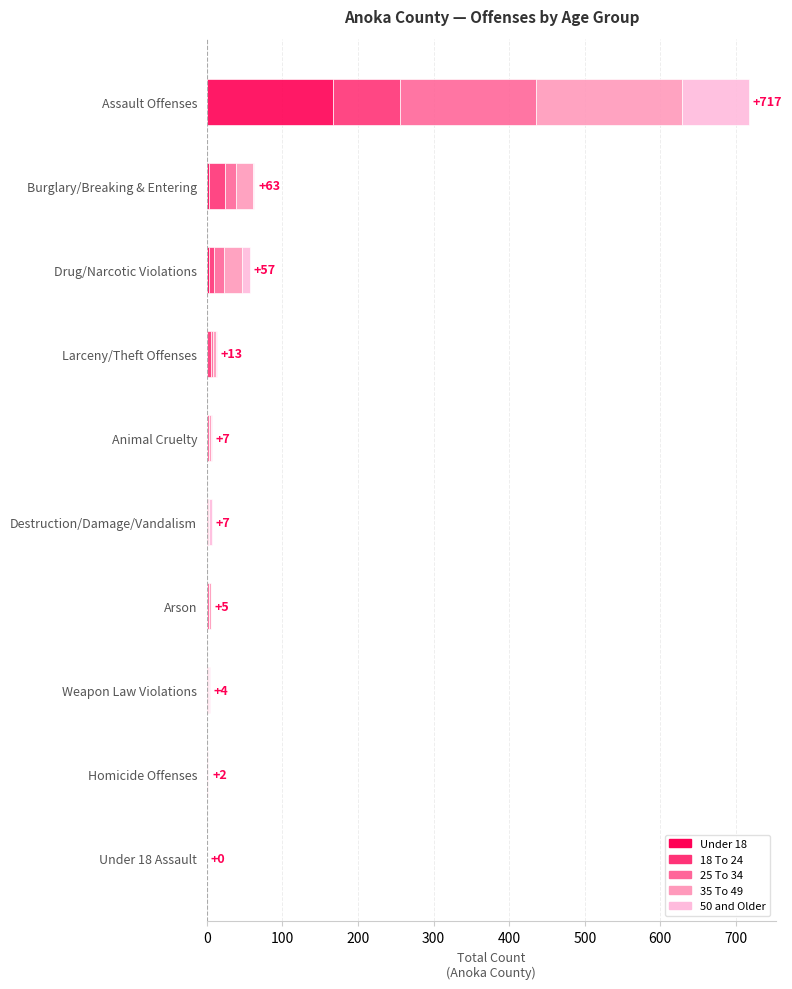

At which category is the sum across all series the highest?

Assault Offenses